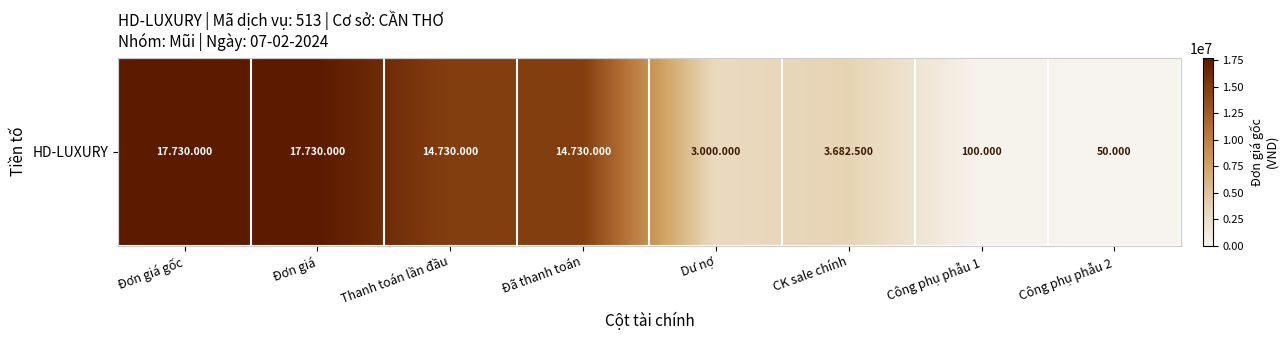

Reading left to right, transcribe all the data shown in this chart.

17730000	17730000	14730000	14730000	3000000	3682500	100000	50000